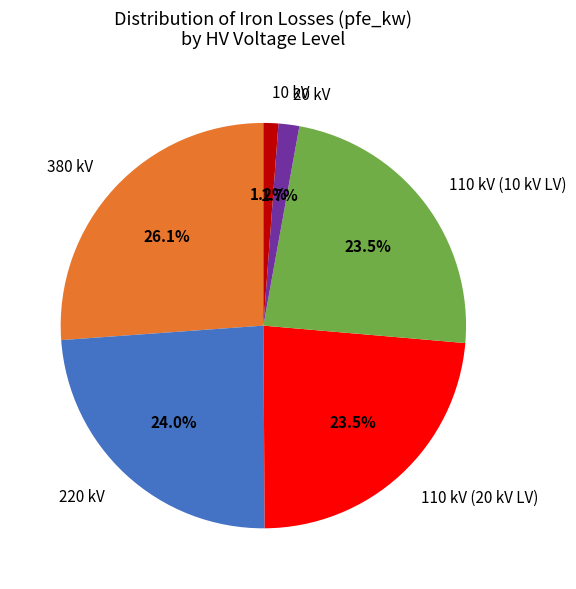

Which category has the biggest portion of the pie?

380 kV